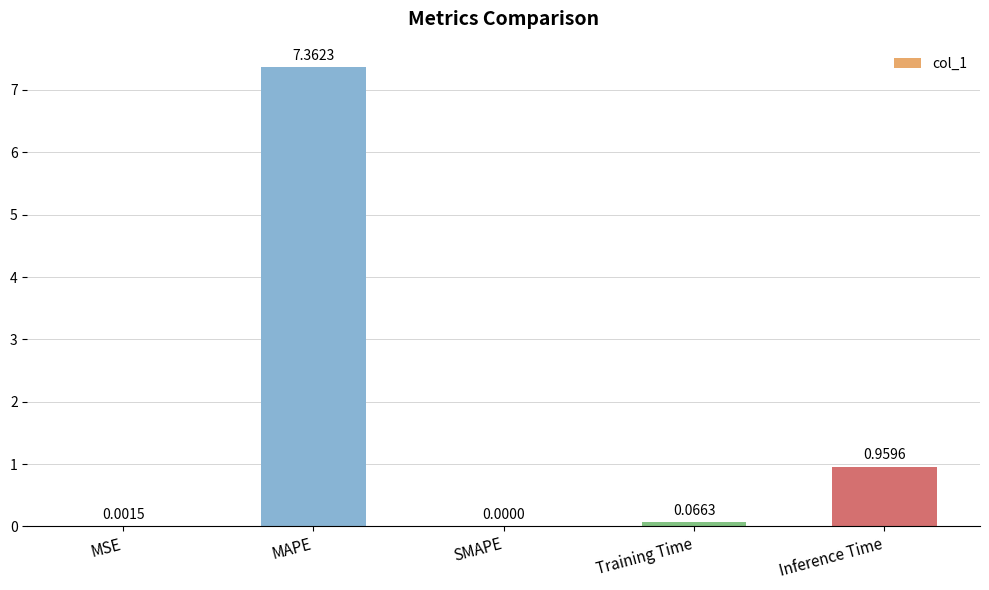

What is the sum of all values?

8.4